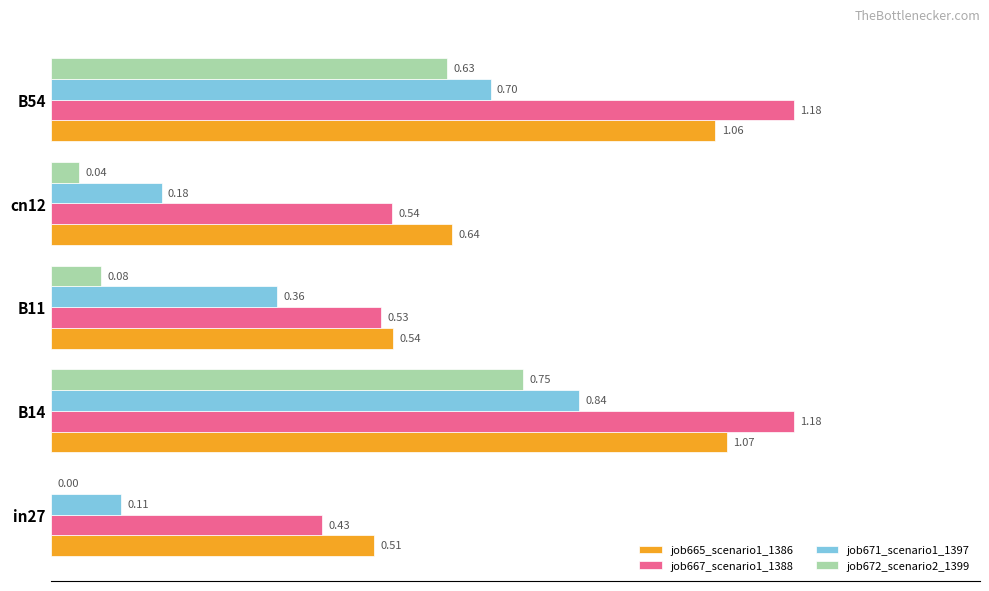

Which series has the largest total across all categories?

job667_scenario1_1388